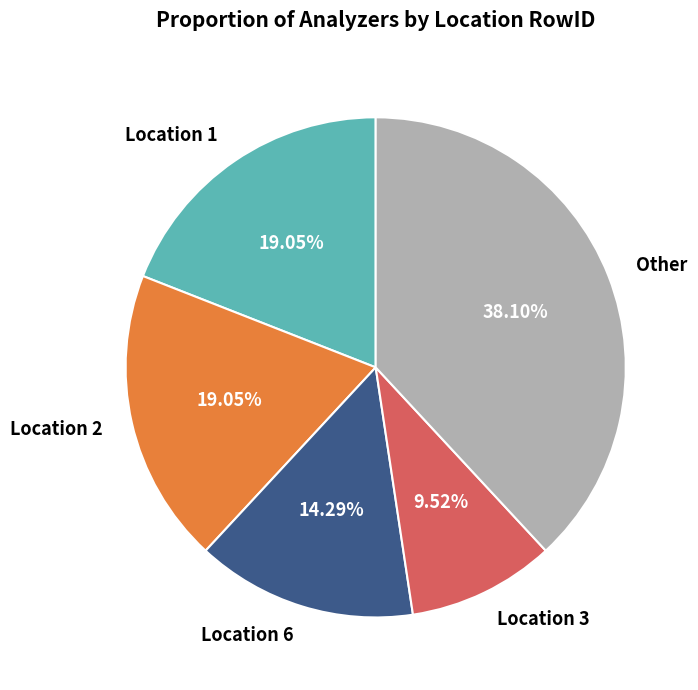

Combined, do Other and Location 3 account for over 50%?

No